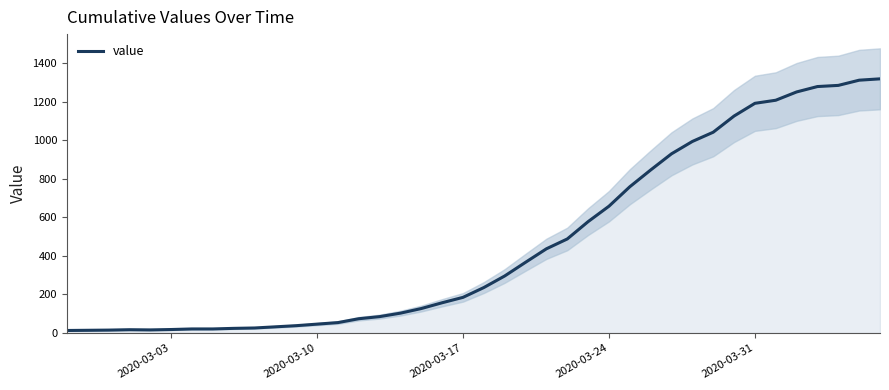

How many series are shown in this chart?

1